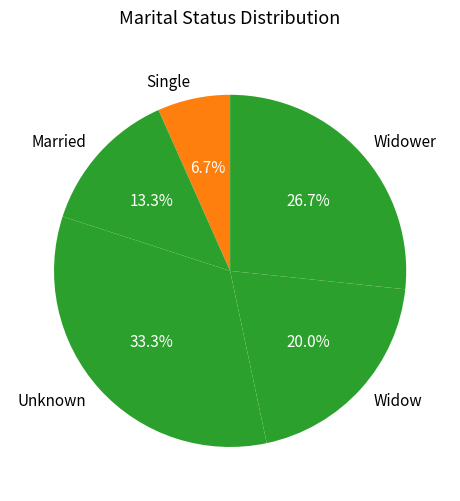

What is the ratio of the value at Married to the value at Widower?

0.5